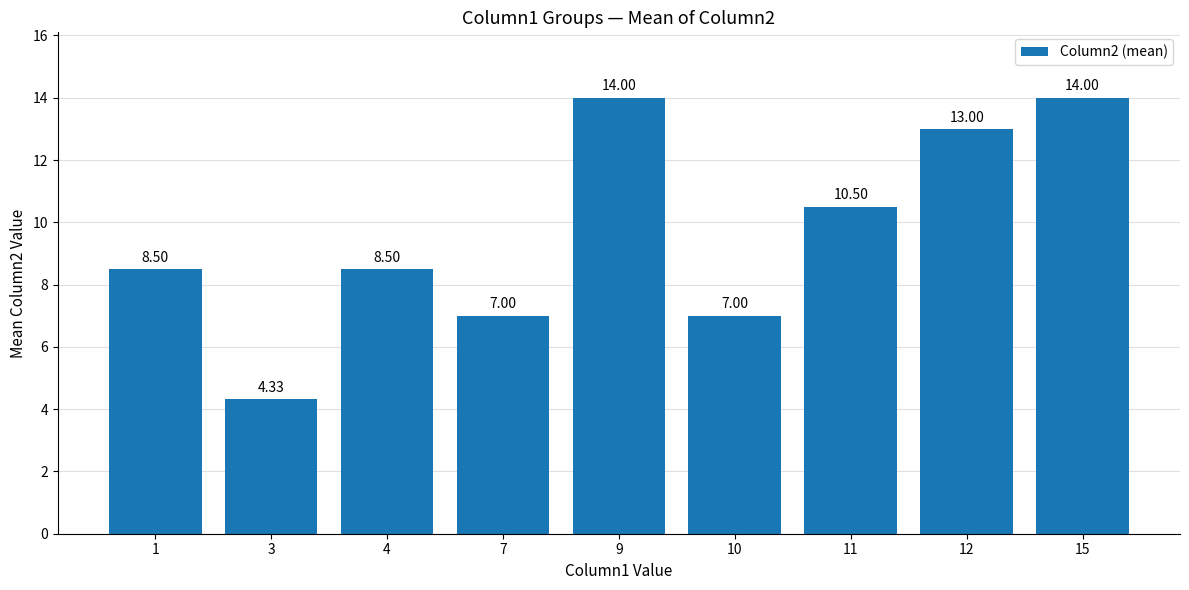

Is it true that the value at 7 is 9.1?

False